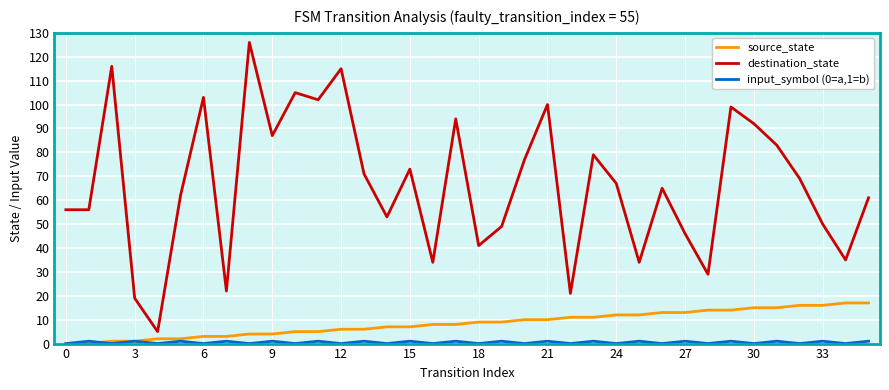

Which series has the largest range (max minus min)?

destination_state